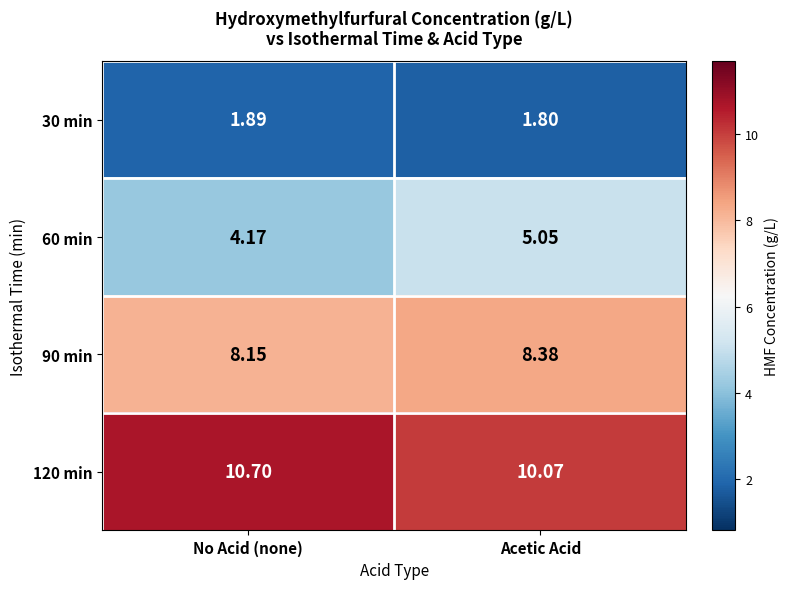

Which label corresponds to the smallest value in the chart?

Acetic Acid